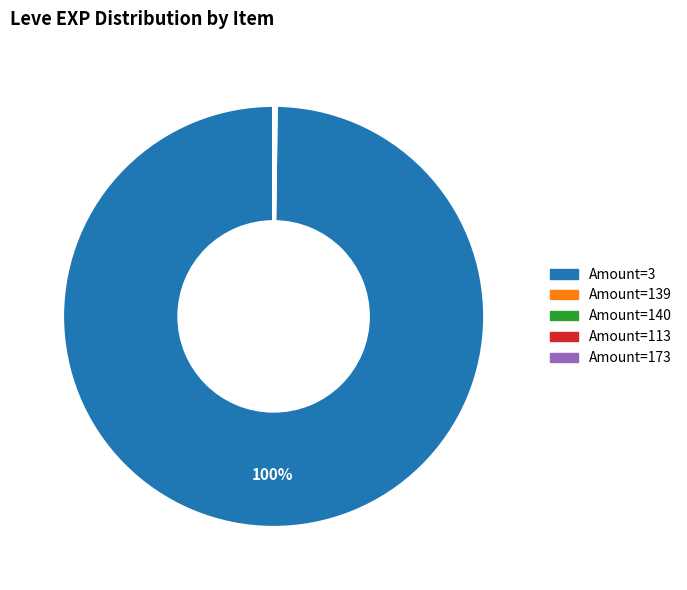

To the nearest percent, what is the average slice percentage?

20%